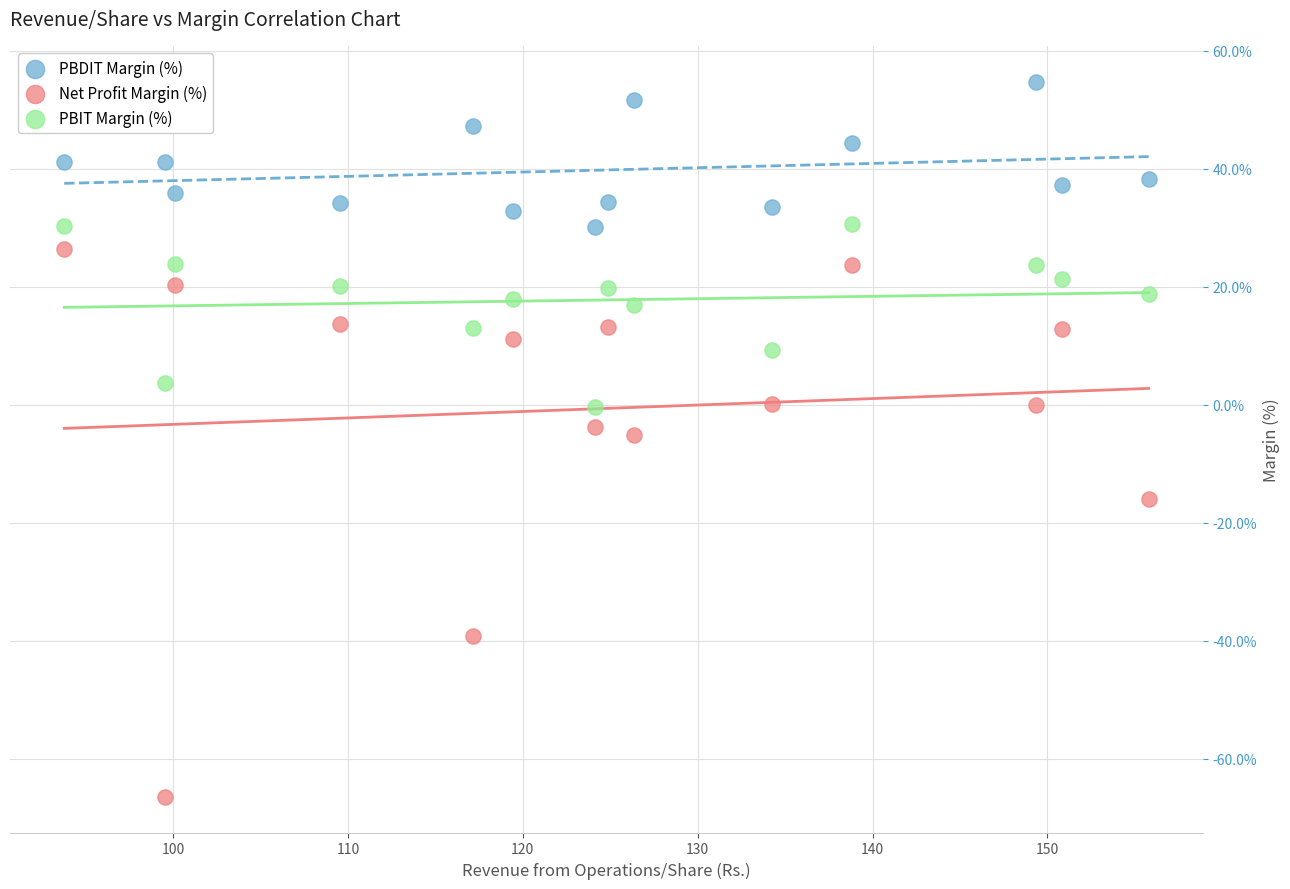

In the Net Profit Margin (%) series, what Y value is closest to -19?

-15.9